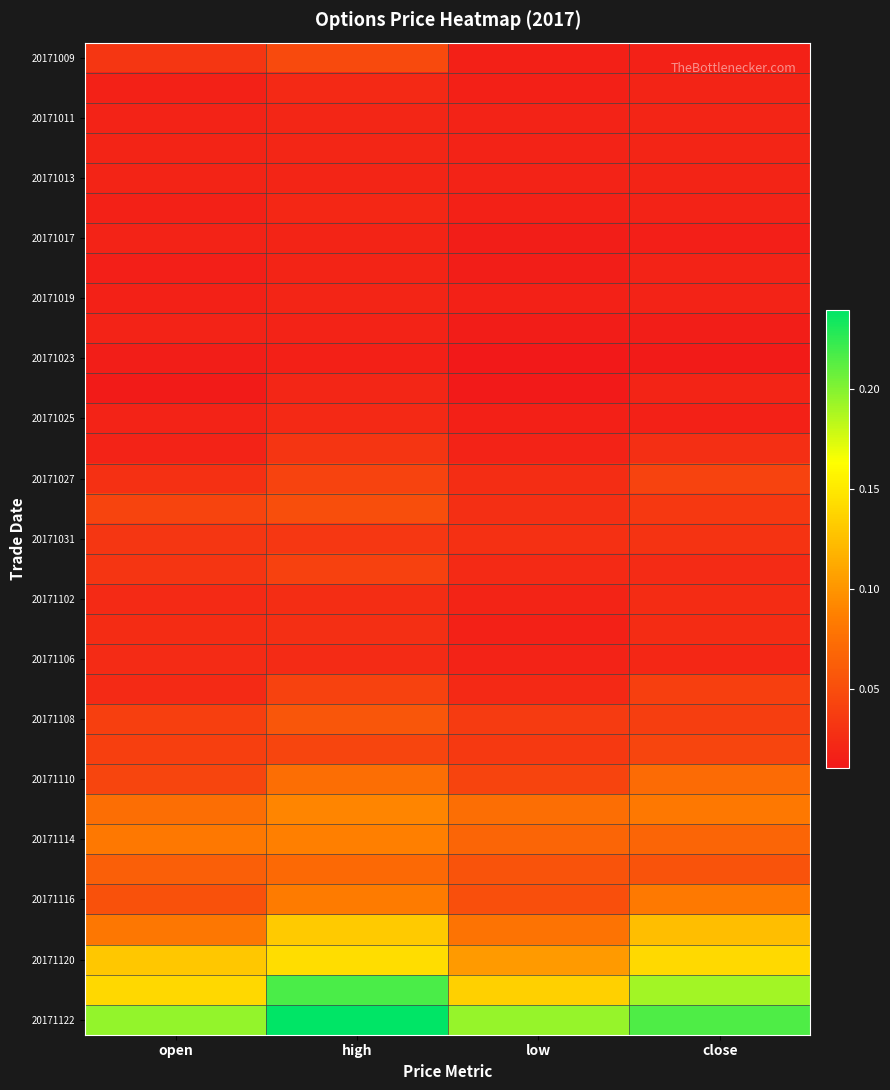

How many distinct data groups are displayed?

33